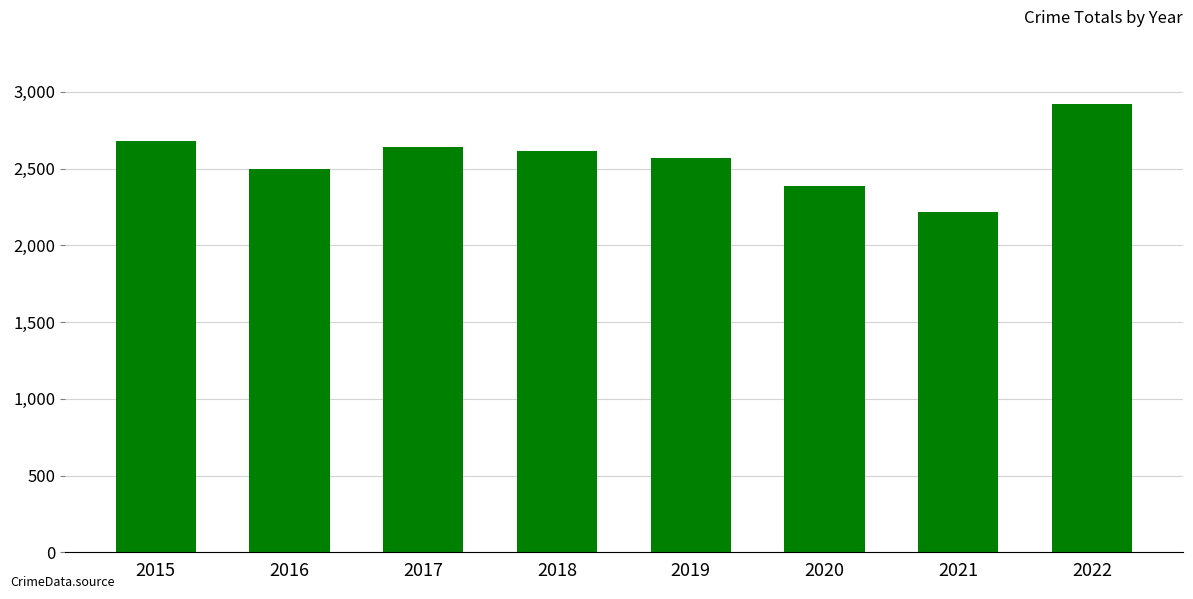

Reading left to right, what are all the values shown in this chart?

2677	2494	2639	2614	2569	2387	2217	2920